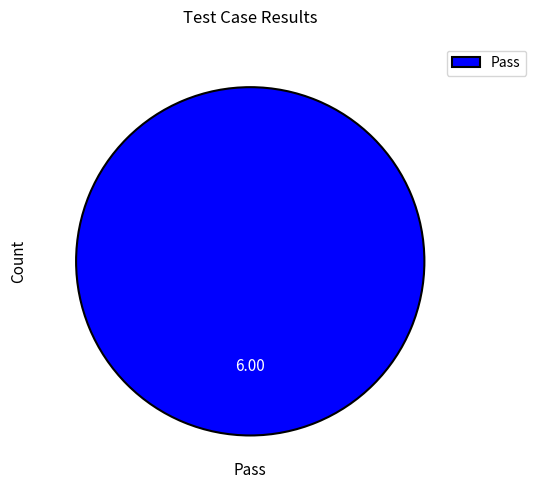

What is the majority slice?

Pass